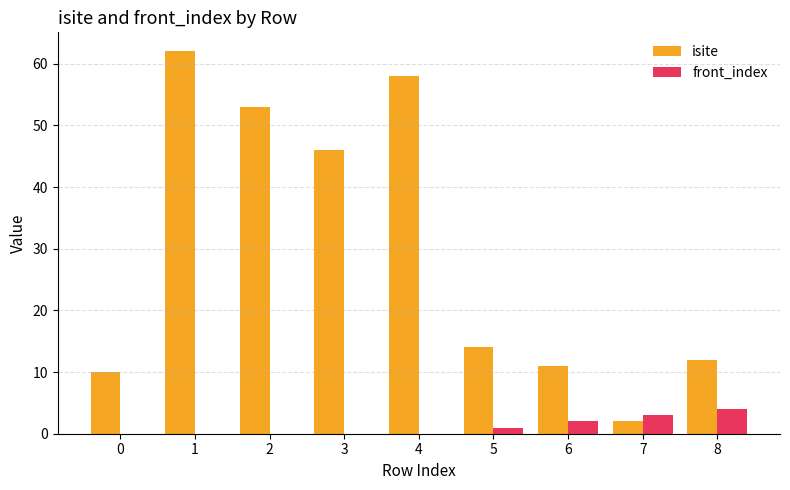

What are all the series names shown in the legend?

isite, front_index